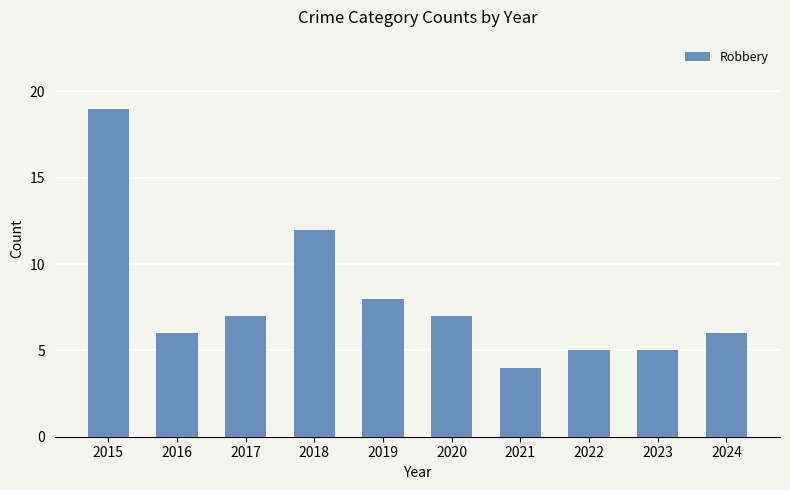

What is the minimum value shown in the chart?

4